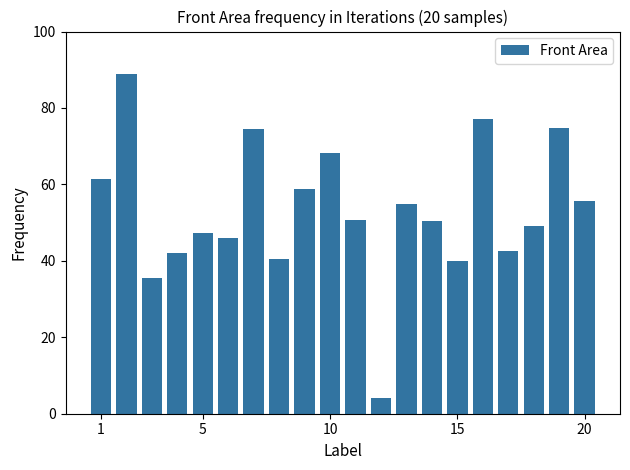

What is the difference between the second highest and minimum values?

73.0